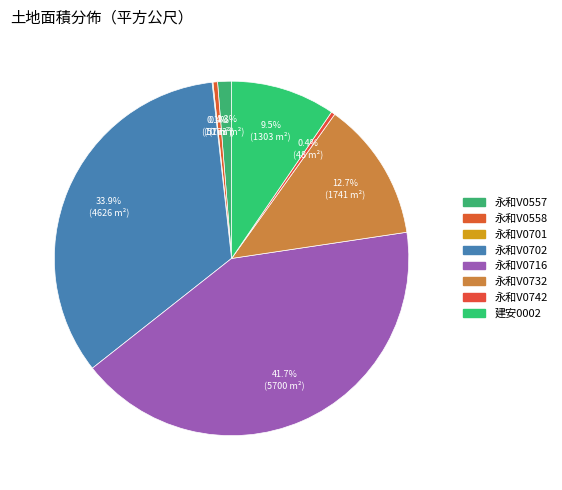

How many slices are in this pie chart?

8